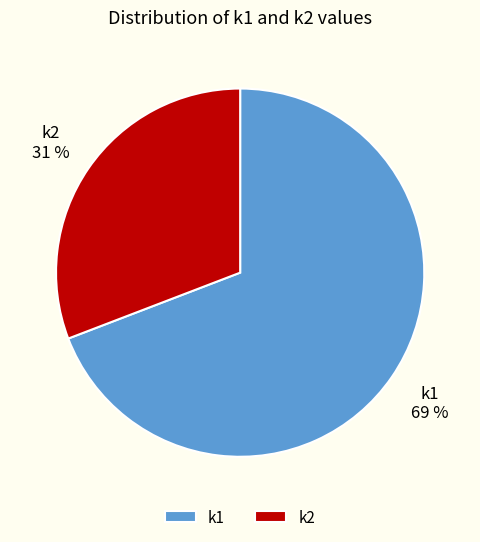

To the nearest percent, what portion does k2 represent?

31%